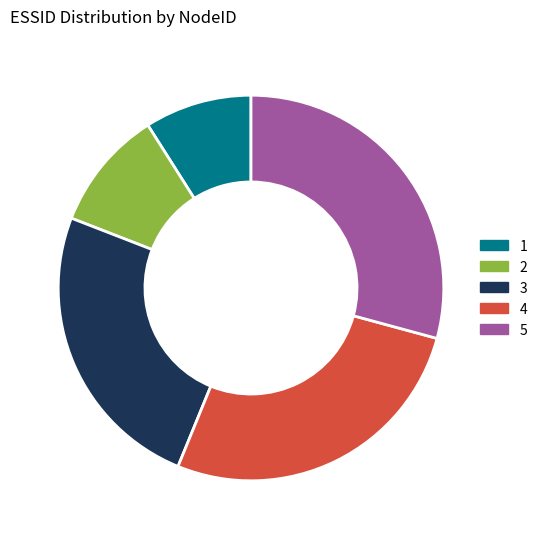

Count the number of slices in the pie.

5